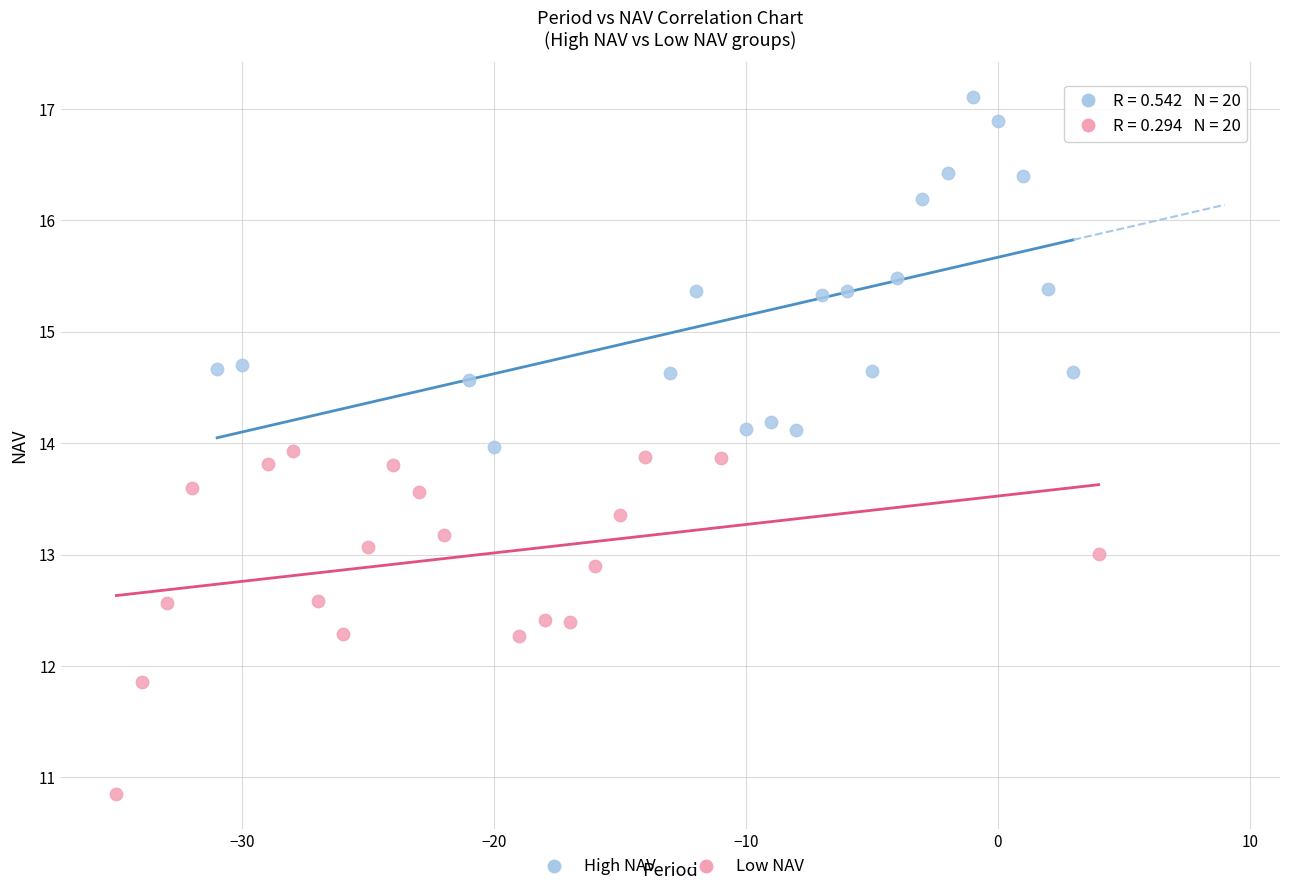

Which series reaches the minimum Y coordinate?

Low NAV